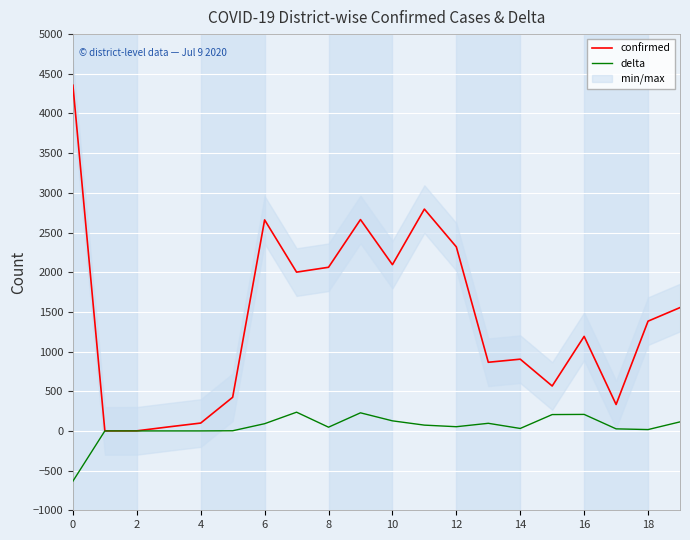

The value of confirmed at 0 is 1180. True or false?

False